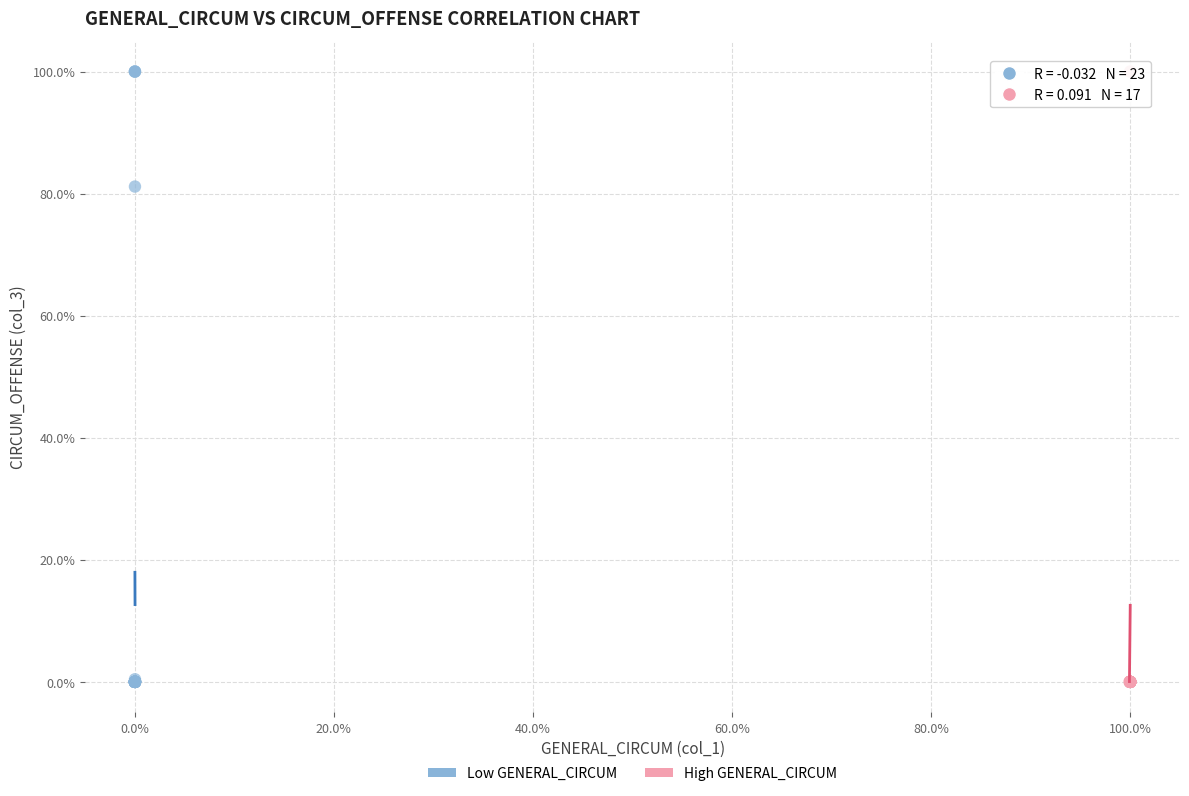

What are all the series names shown in the legend?

Low GENERAL_CIRCUM, High GENERAL_CIRCUM